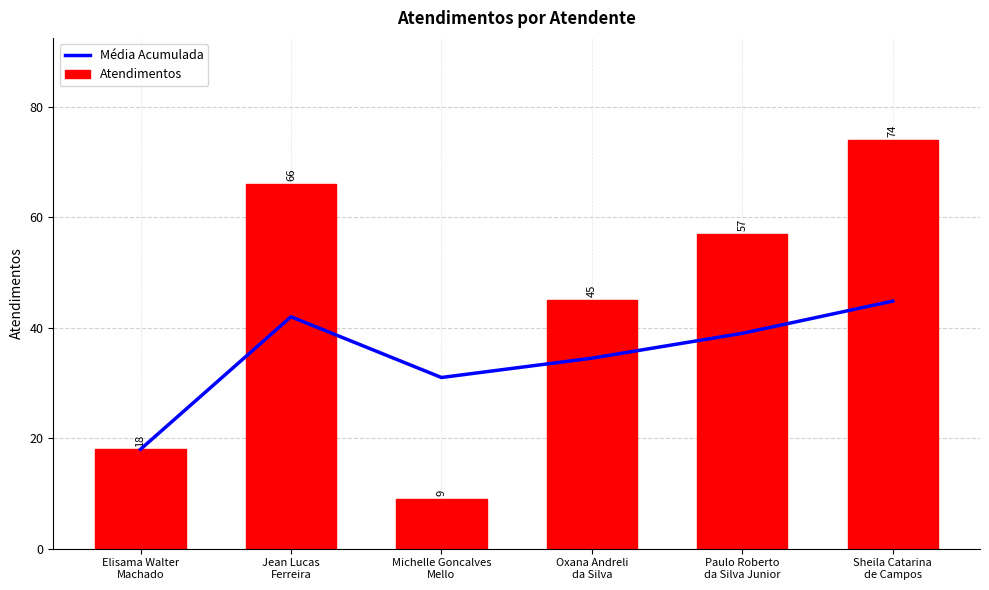

Are the bars horizontal?

No